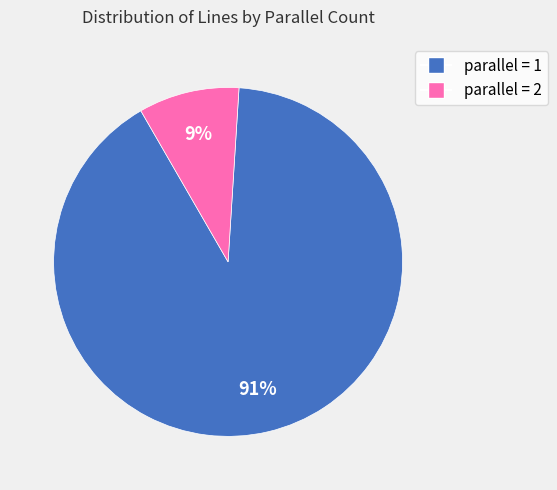

Is there any slice that represents more than half of the pie?

Yes